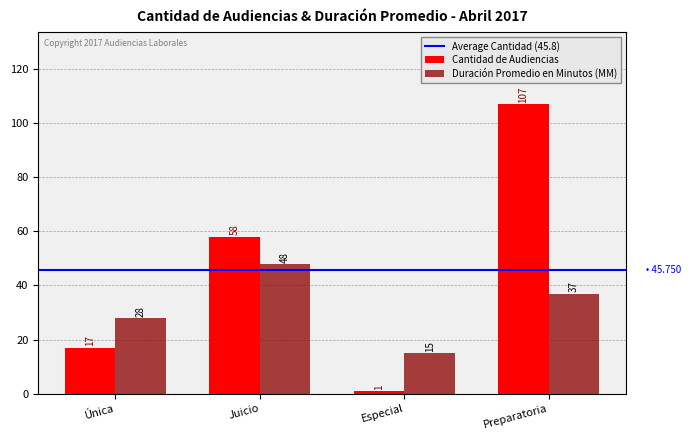

Which category has the highest value across all series?

Preparatoria